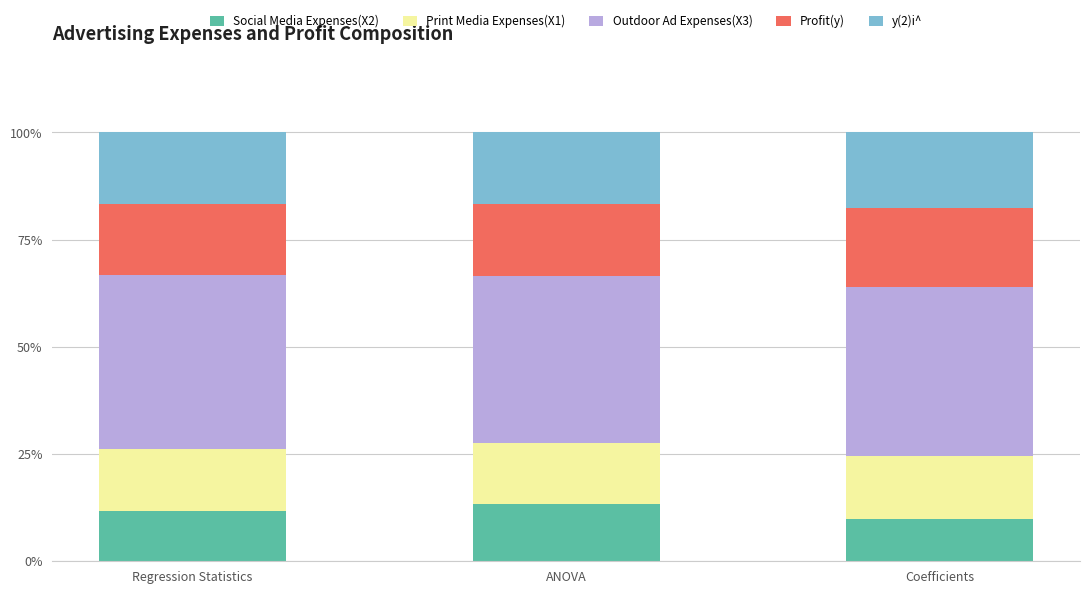

What is the total value across all series at Coefficients?

100.0